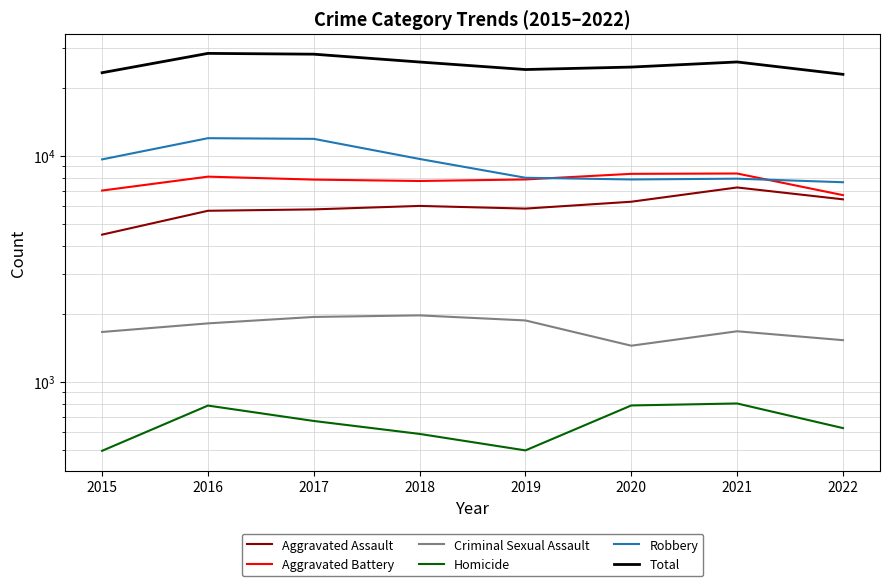

Is the value of Homicide at 2022 greater than the value of Aggravated Assault at 2017?

No